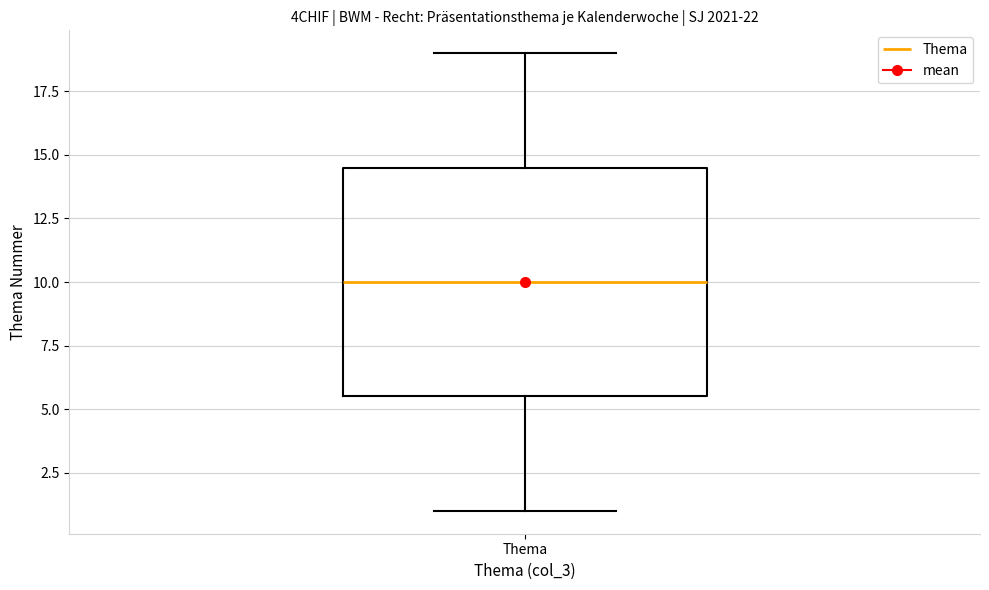

Where does the lower whisker of the box for Thema end on the y-axis? The values are not printed on the chart, so give them approximately, as read against the axis.

1.0